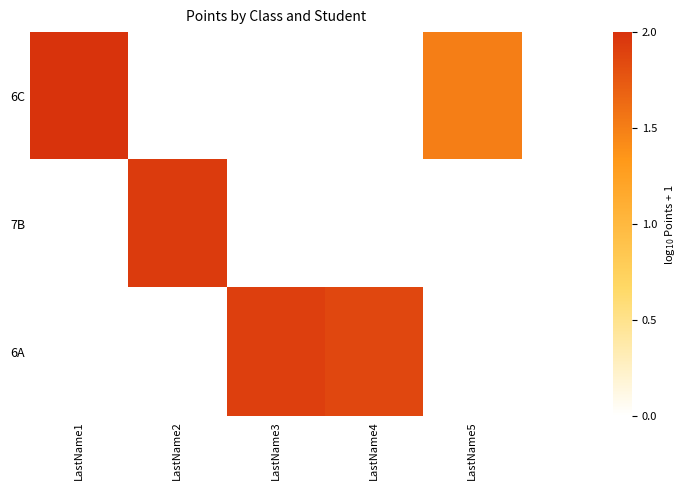

Reading right to left, what are all the values shown in this chart?

6C: LastName5=1.5	LastName4=0.0	LastName3=0.0	LastName2=0.0	LastName1=2.0
7B: LastName5=0.0	LastName4=0.0	LastName3=0.0	LastName2=1.9	LastName1=0.0
6A: LastName5=0.0	LastName4=1.9	LastName3=1.9	LastName2=0.0	LastName1=0.0